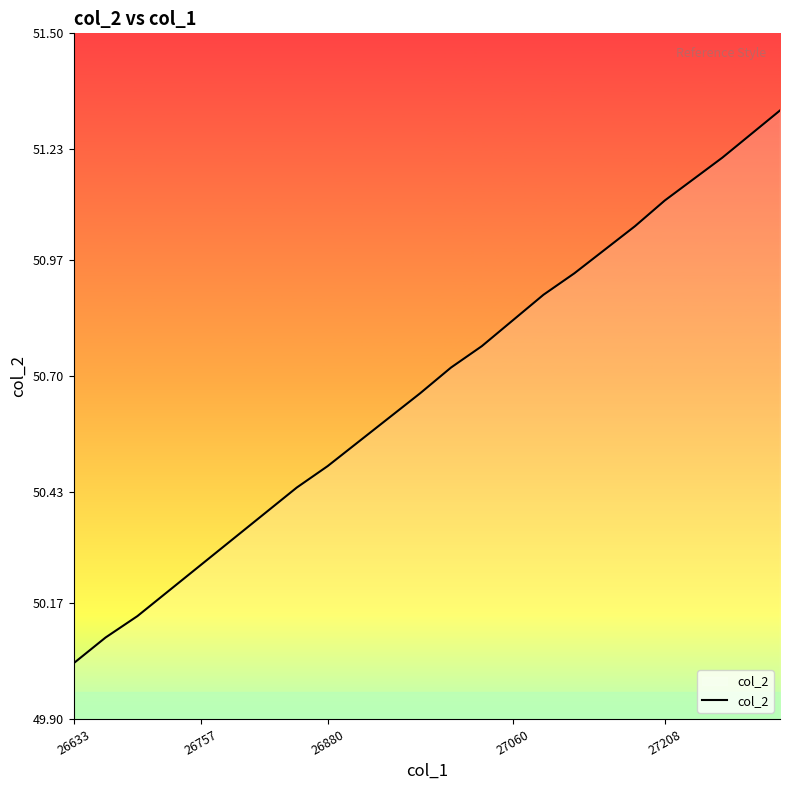

What is the difference between the maximum and minimum values?

1.3